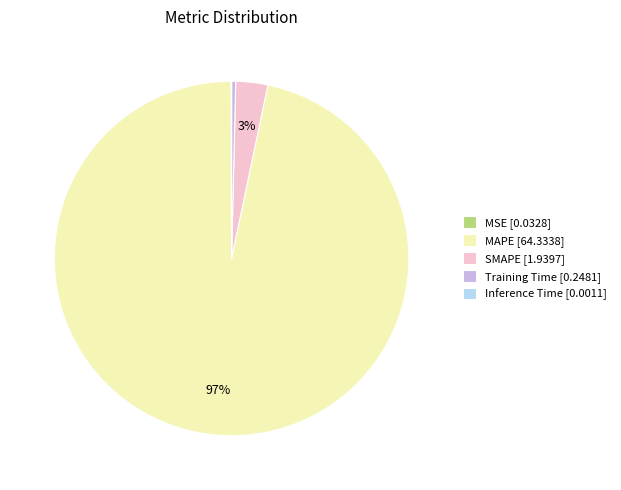

Does any single category account for the majority?

Yes